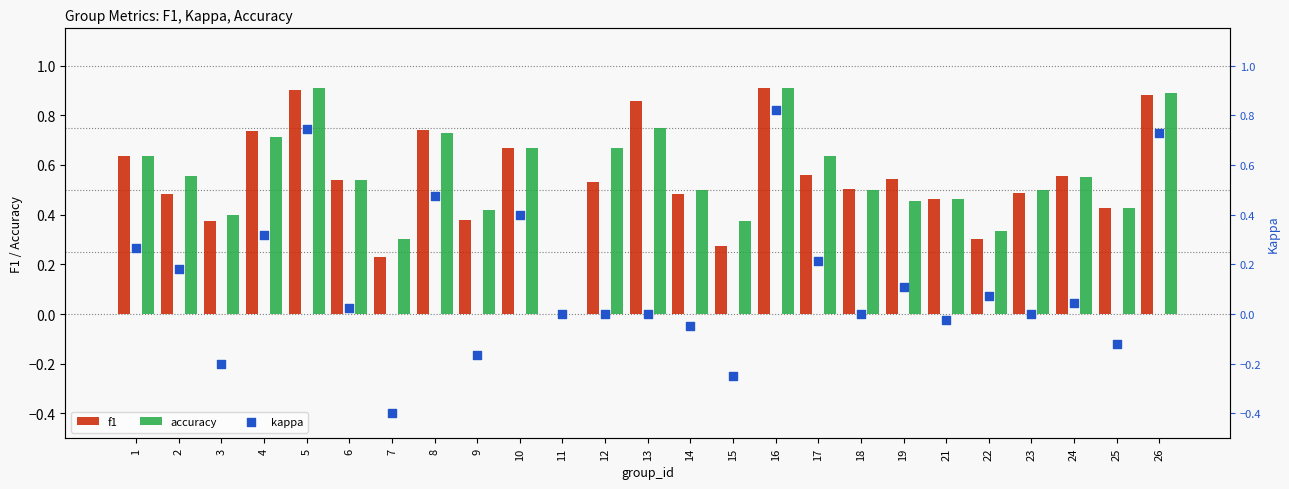

Which series reaches the minimum Y coordinate?

kappa